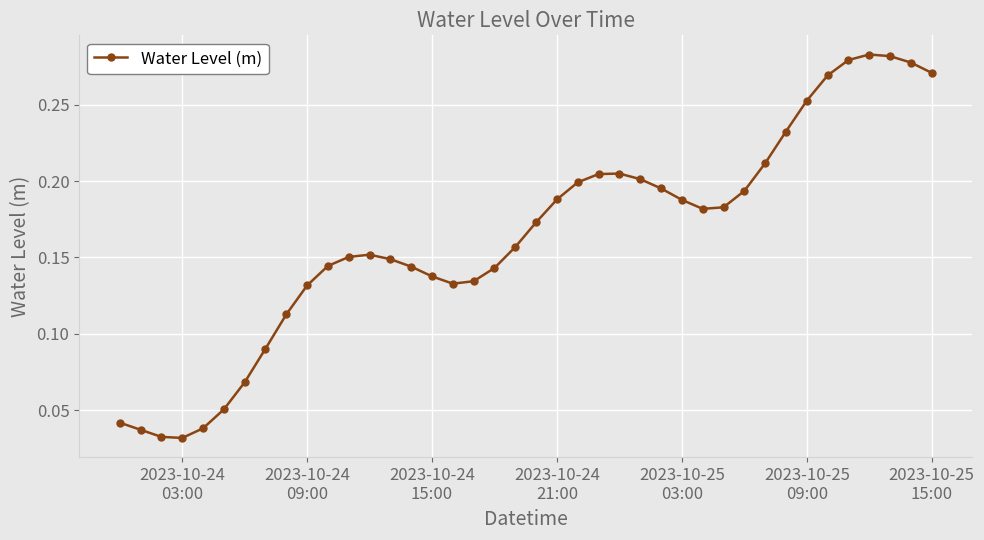

What is the sum of all values?

6.6